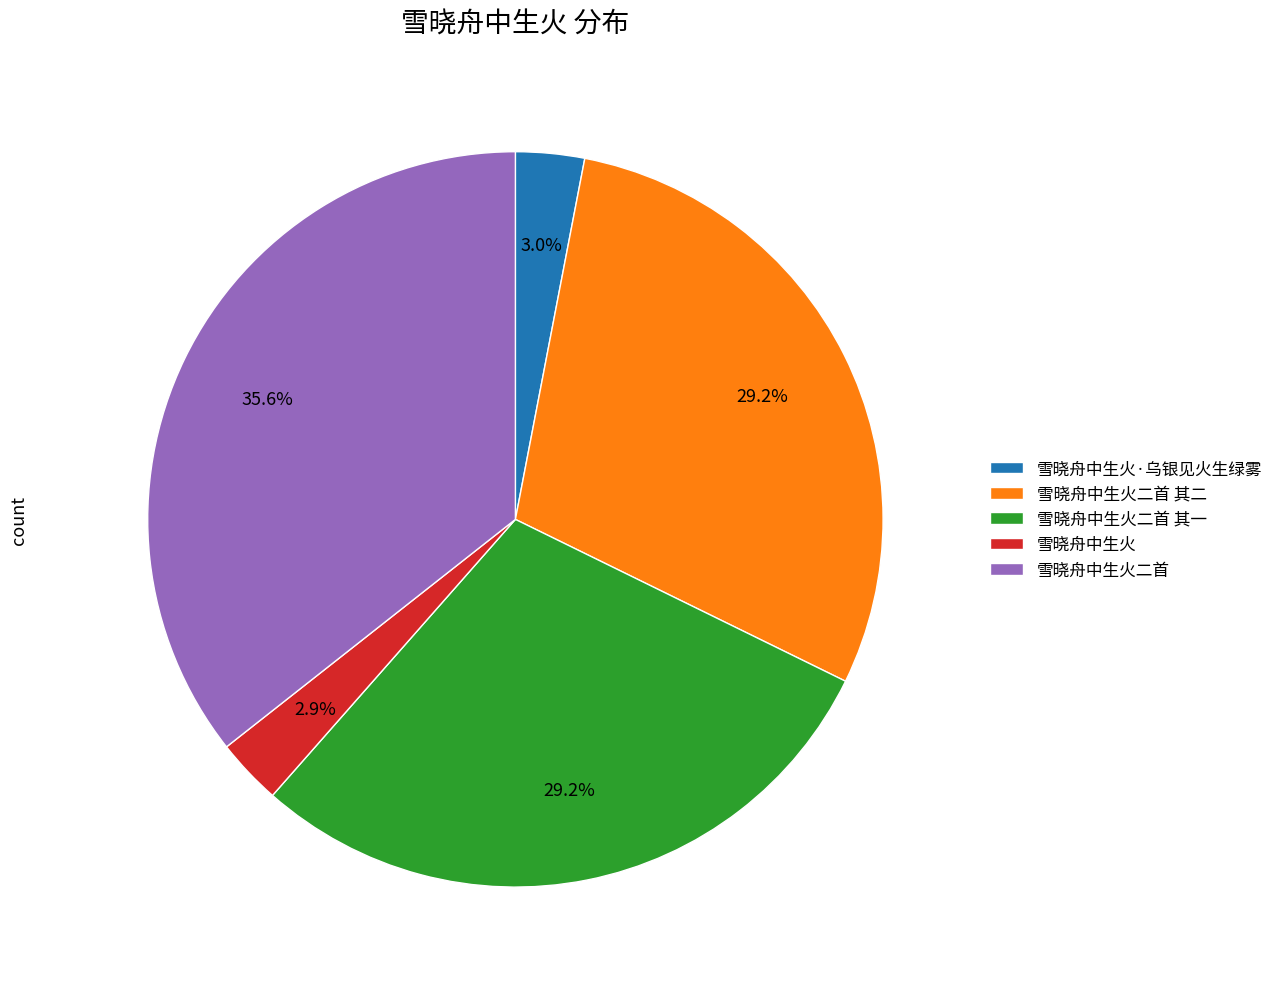

Is there any slice that represents more than half of the pie?

No